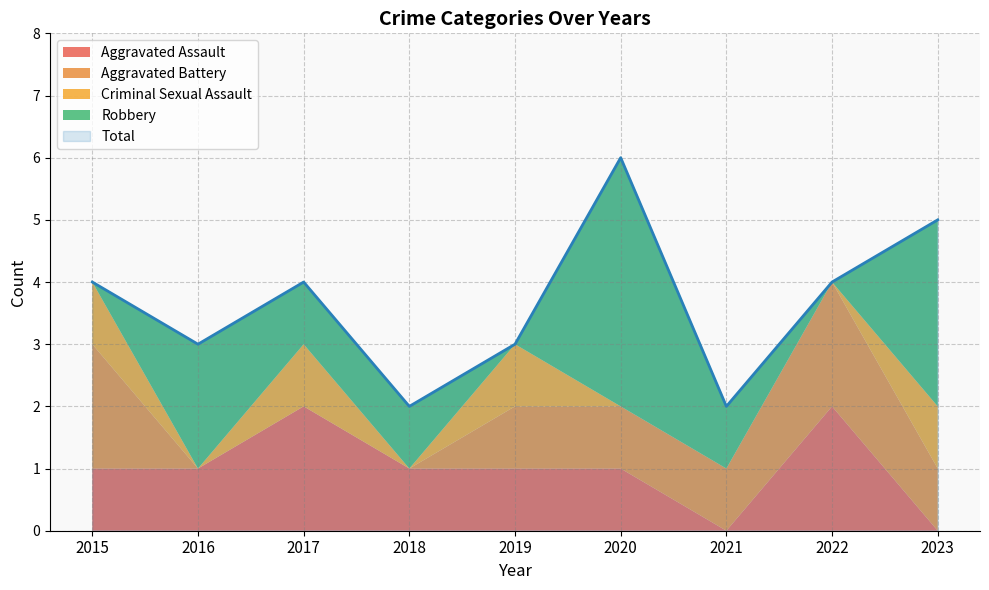

Reading left to right, list all the values displayed in this chart.

Aggravated Assault: 2015=1	2016=1	2017=2	2018=1	2019=1	2020=1	2021=0	2022=2	2023=0
Aggravated Battery: 2015=2	2016=0	2017=0	2018=0	2019=1	2020=1	2021=1	2022=2	2023=1
Criminal Sexual Assault: 2015=1	2016=0	2017=1	2018=0	2019=1	2020=0	2021=0	2022=0	2023=1
Robbery: 2015=0	2016=2	2017=1	2018=1	2019=0	2020=4	2021=1	2022=0	2023=3
Total: 2015=4	2016=3	2017=4	2018=2	2019=3	2020=6	2021=2	2022=4	2023=5